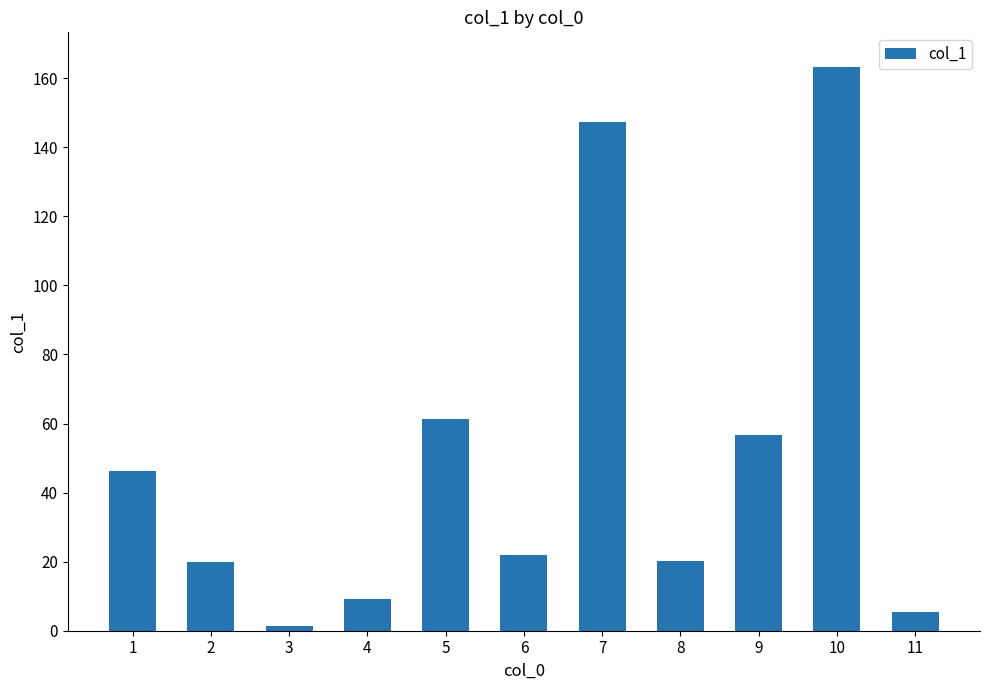

What is the ratio of the value at 9 to the value at 11?

10.7